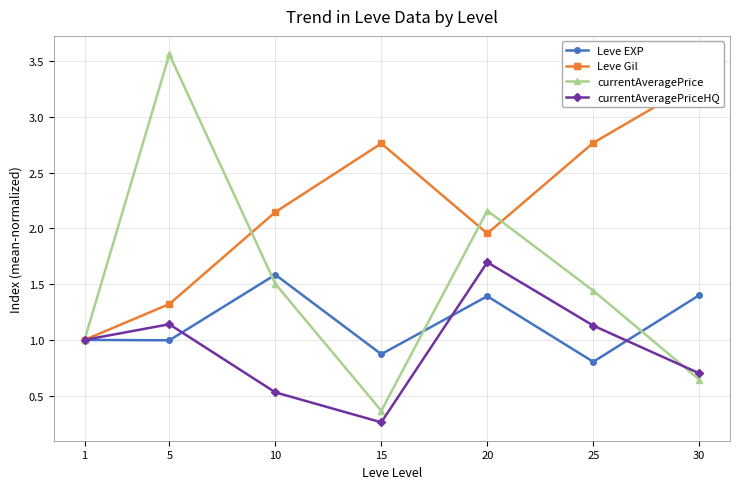

How many intersections are there between currentAveragePrice and Leve Gil?

3